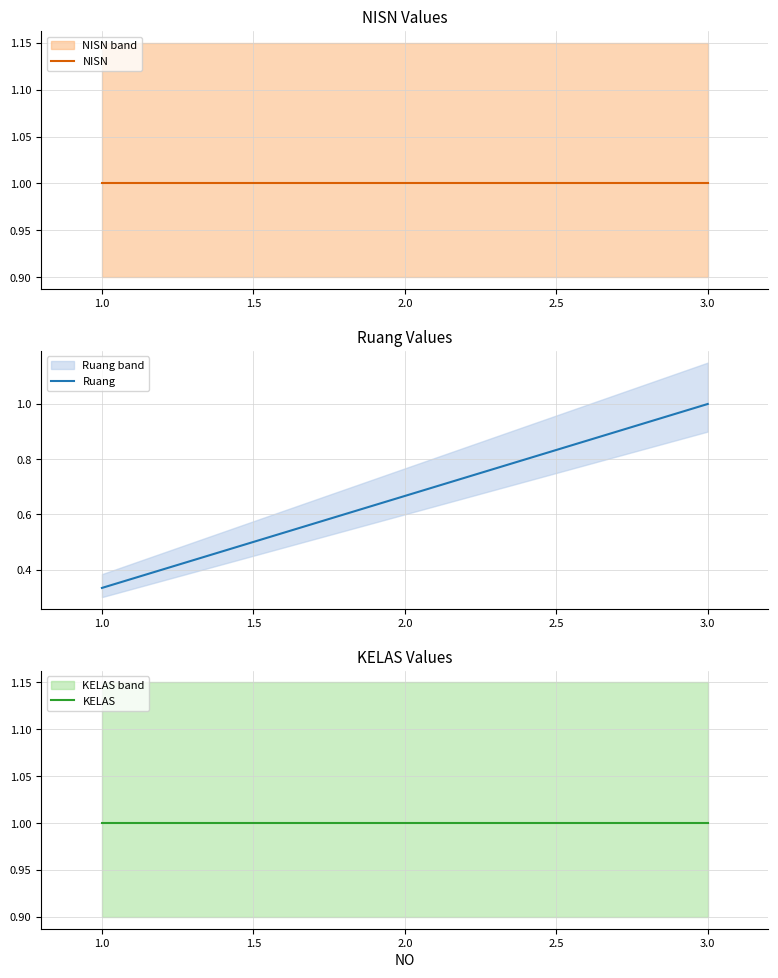

Which series has the largest total across all categories?

KELAS